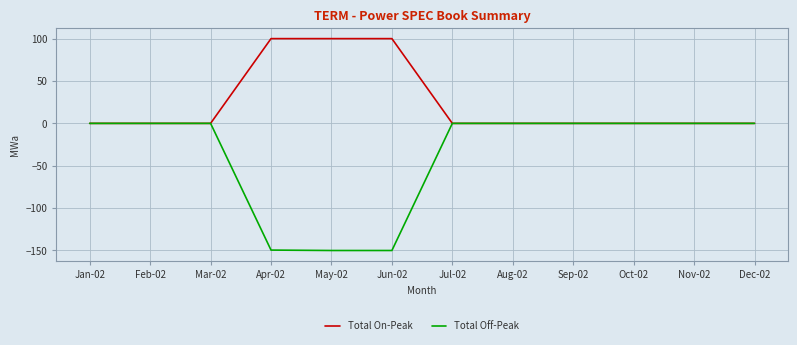

Does the chart have visible grid lines?

Yes